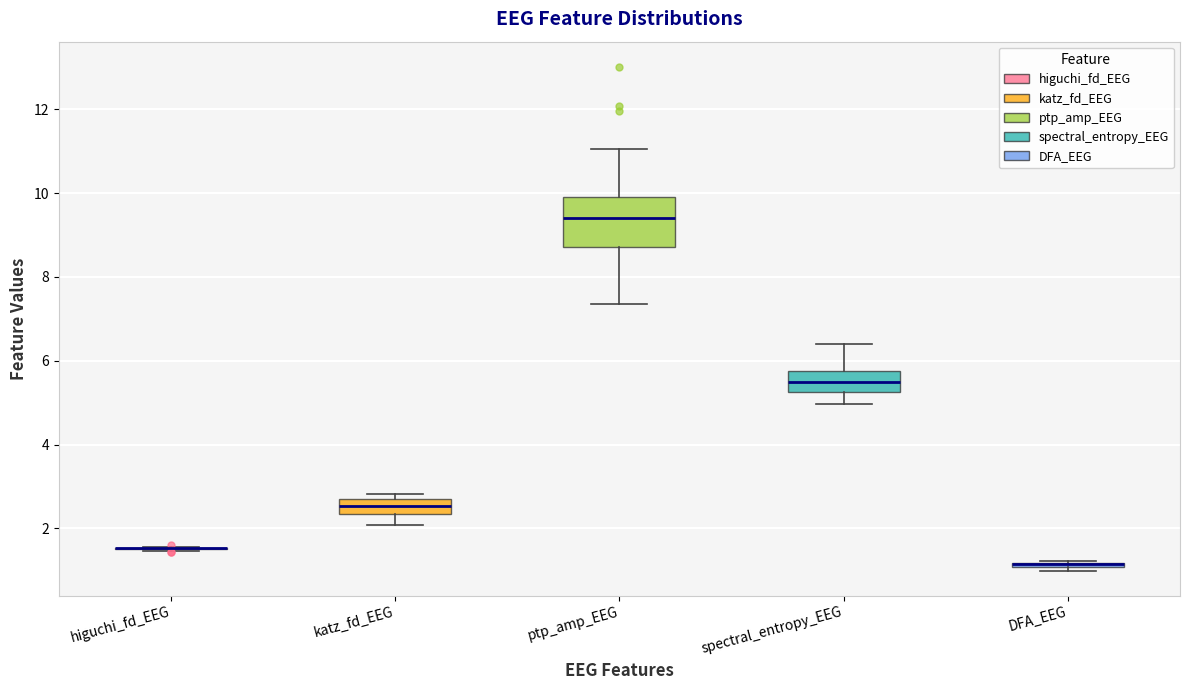

Comparing the boxes themselves (not the whiskers), which one is the tallest?

ptp_amp_EEG